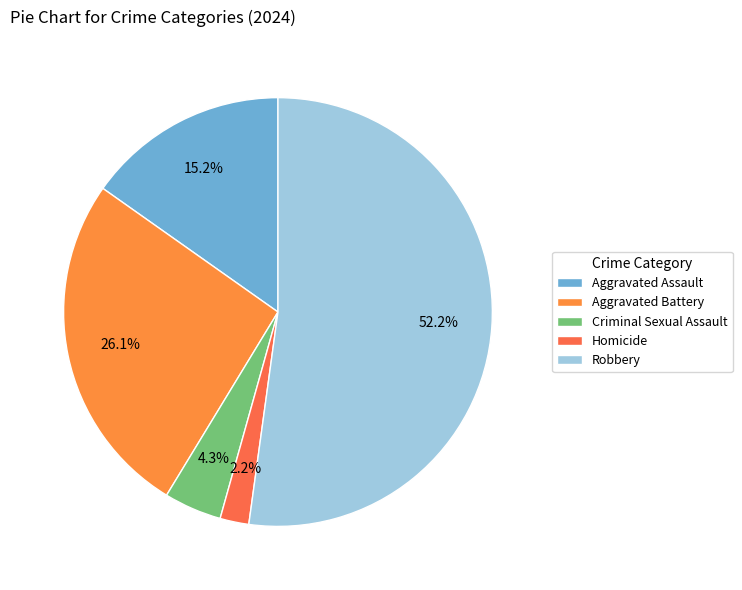

Count the number of slices in the pie.

5